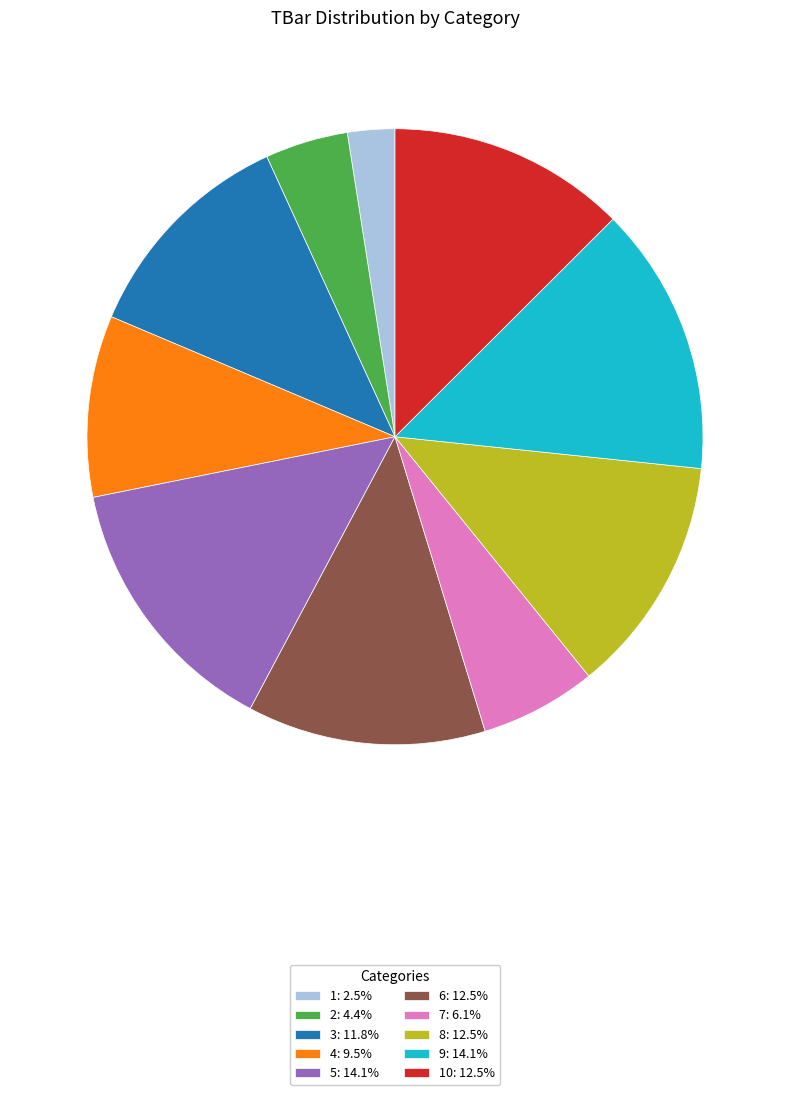

Do 2: 4.4% and 7: 6.1% together represent more than half of the pie?

No